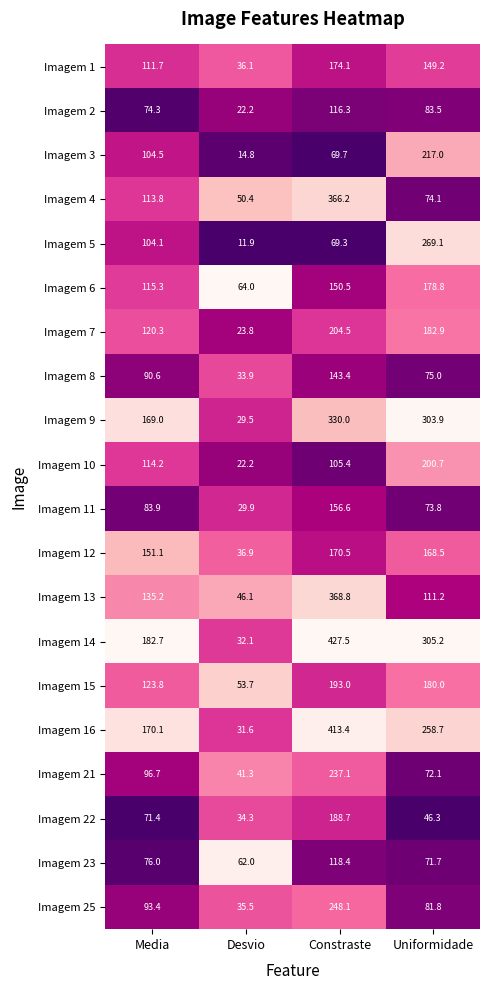

The Imagem 11 series shows 156.6 at Constraste. True or false?

True